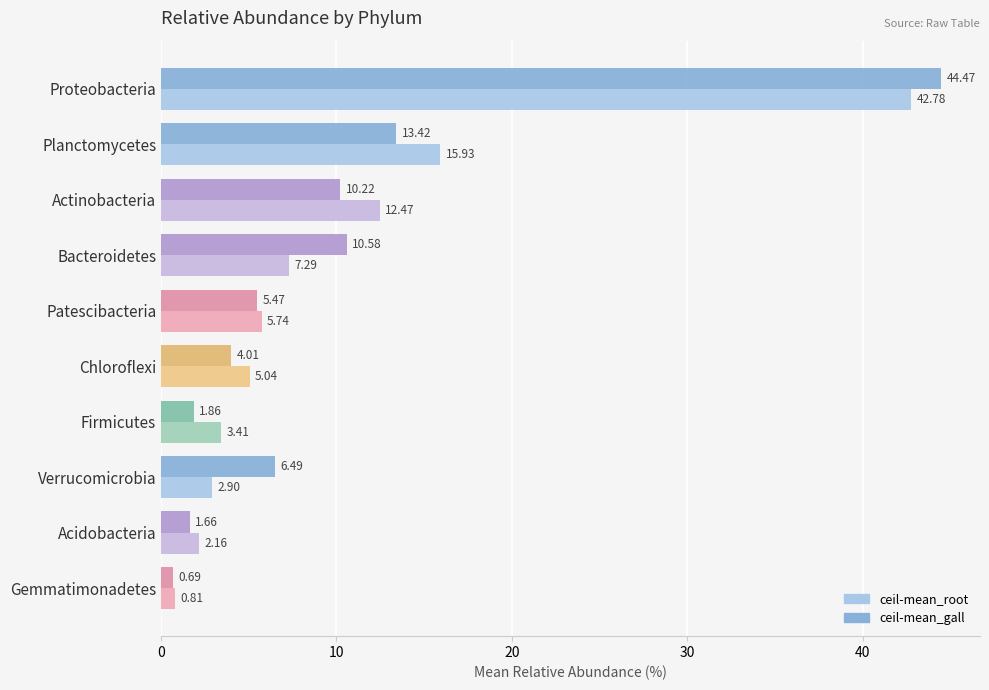

At which label does ceil-mean_root reach its peak?

Proteobacteria